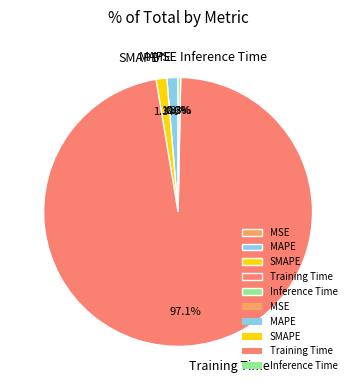

What percentage is the SMAPE slice, to the nearest percent?

1%